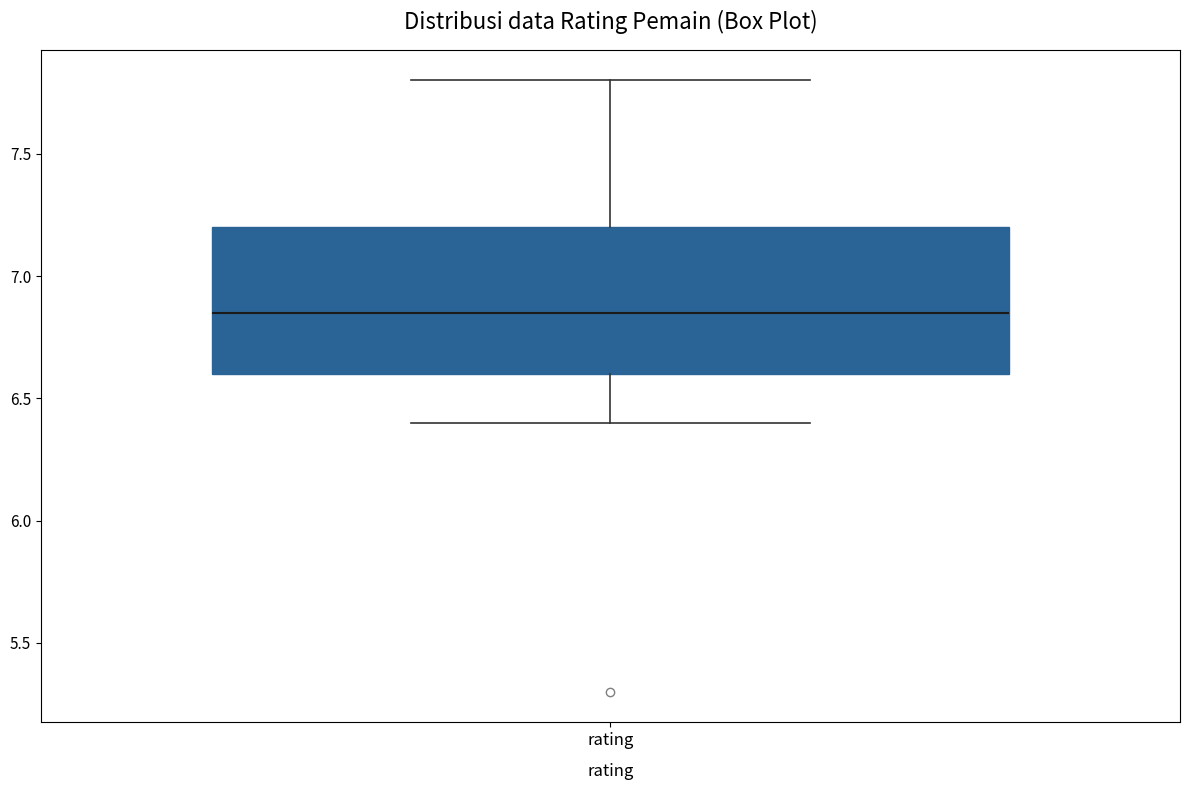

Read this box plot against the y-axis: the position of the median line, the range covered by the box, and the ends of both whiskers. The values are not printed on the chart, so give them approximately, as read against the axis.

median 6.85, box 6.60 to 7.20, whiskers 6.40 to 7.80